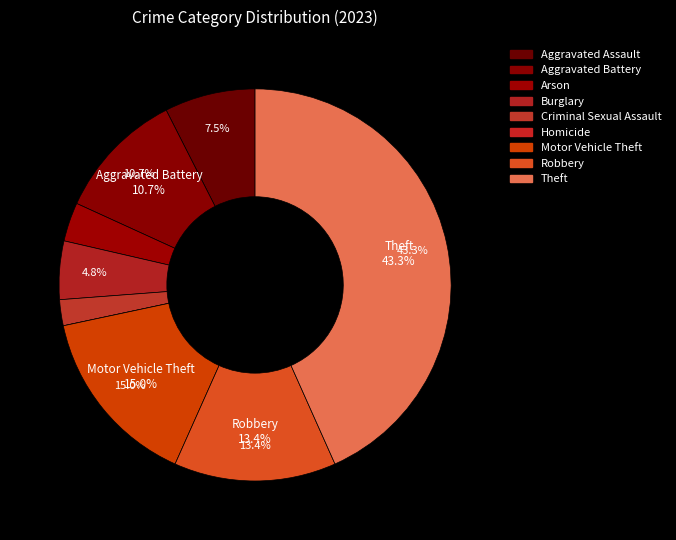

How many segments does this pie chart have?

9